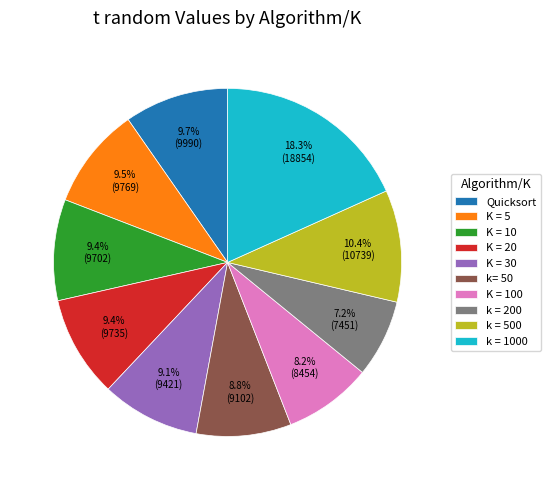

Do K = 10 and K = 30 together represent more than half of the pie?

No